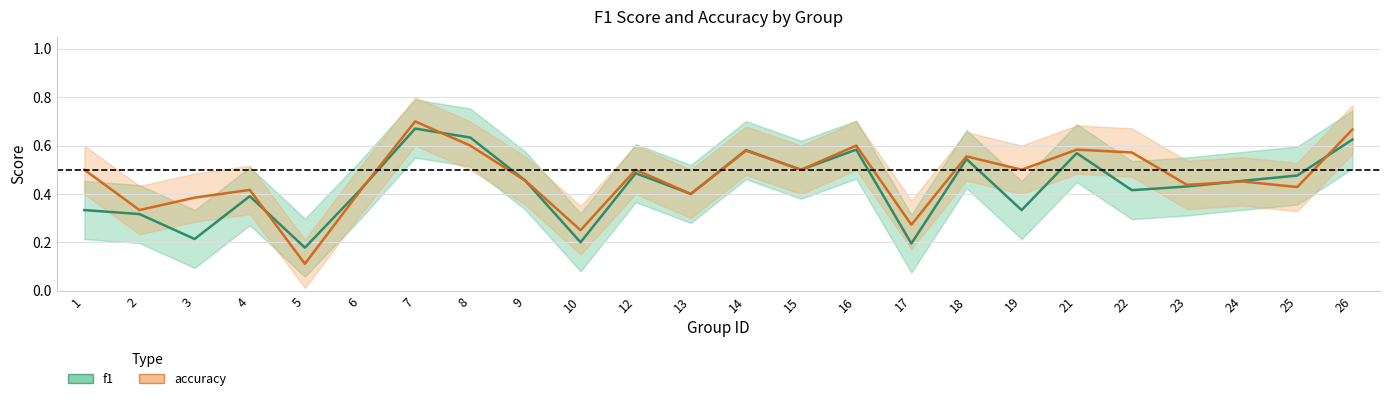

What is the total value across all series at 1?

0.8